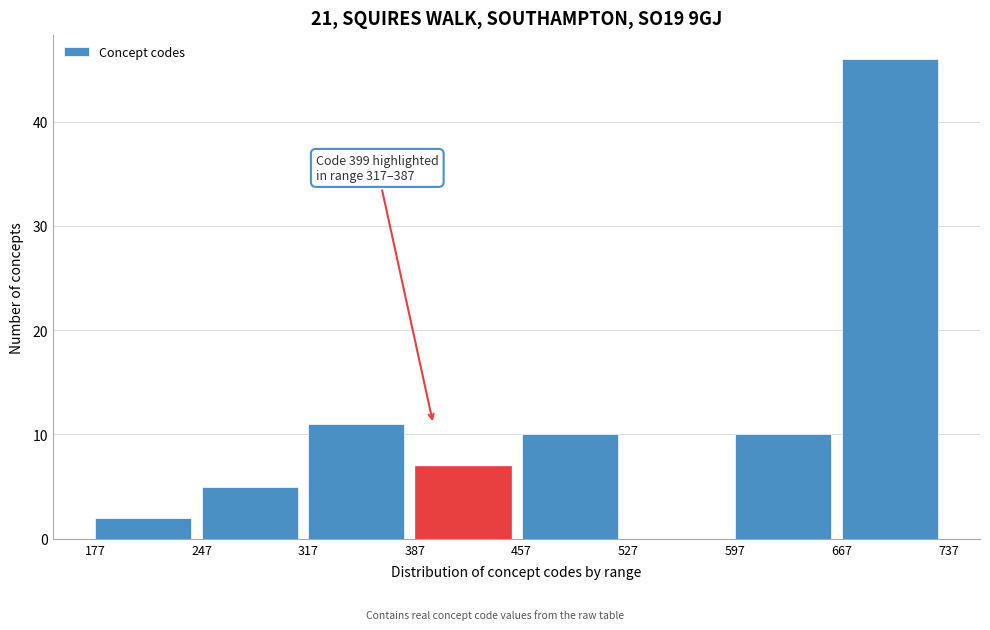

Over which range of the x-axis is the bar tallest?

667 to 737